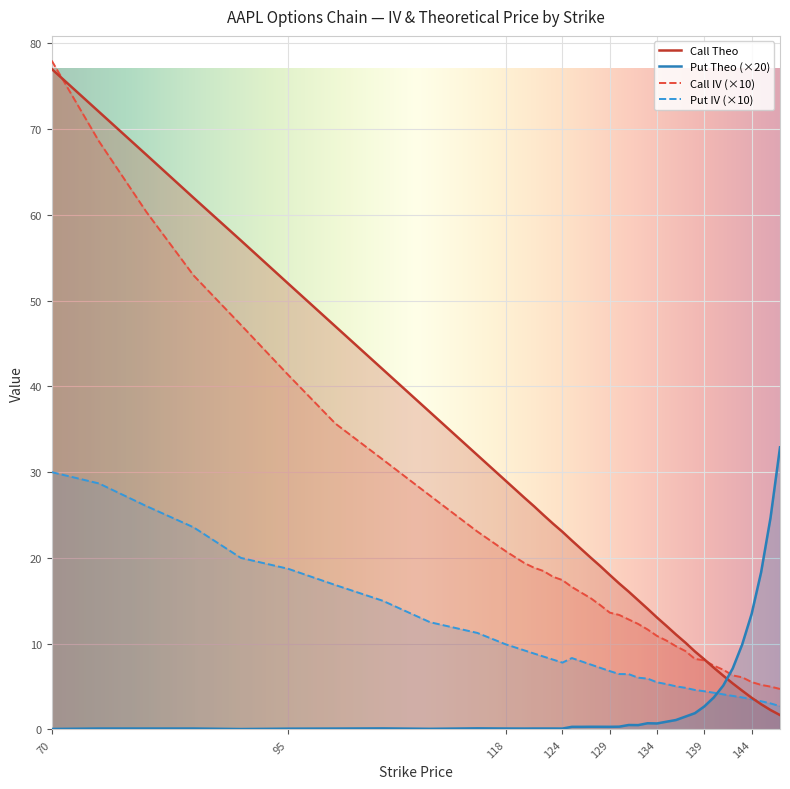

What is the sum of the Put IV values at 142 and 143?

7.7